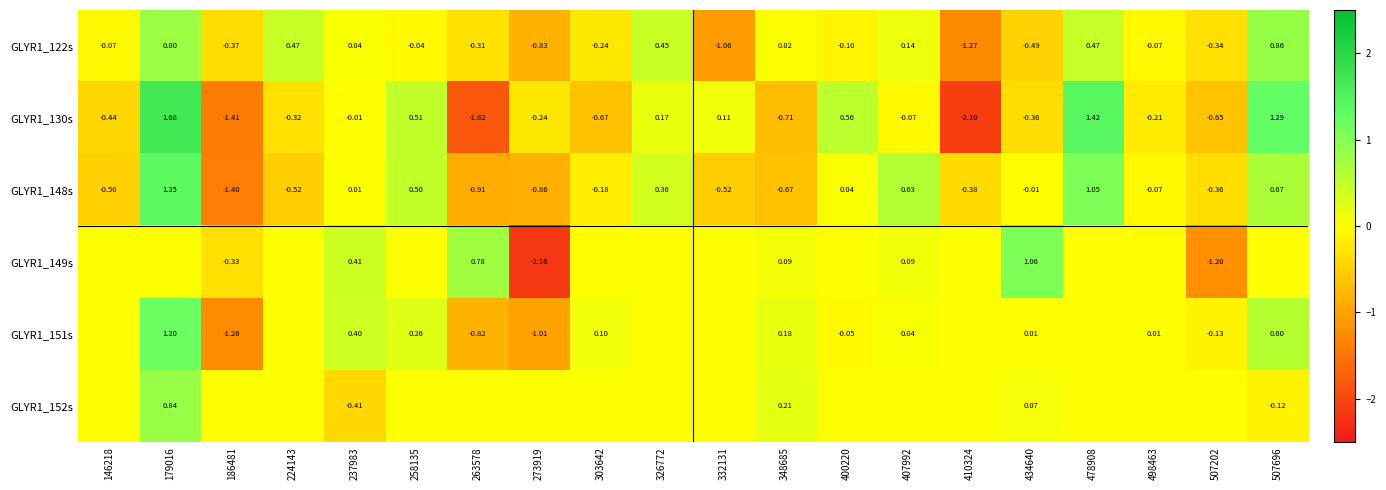

Rank the categories by GLYR1_151s value from highest to lowest.

179016, 507696, 237983, 258135, 348685, 303642, 407992, 498463, 434640, 146218, 224143, 326772, 332131, 410324, 478908, 400220, 507202, 263578, 273919, 186481